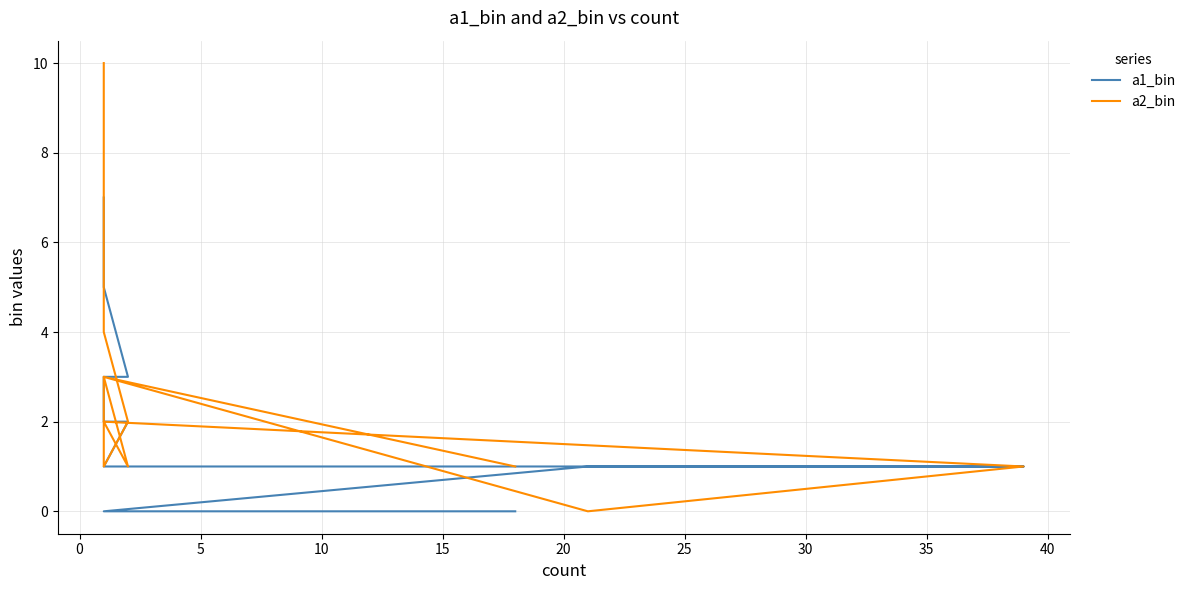

Which series changed the most between 0 and 10?

a2_bin